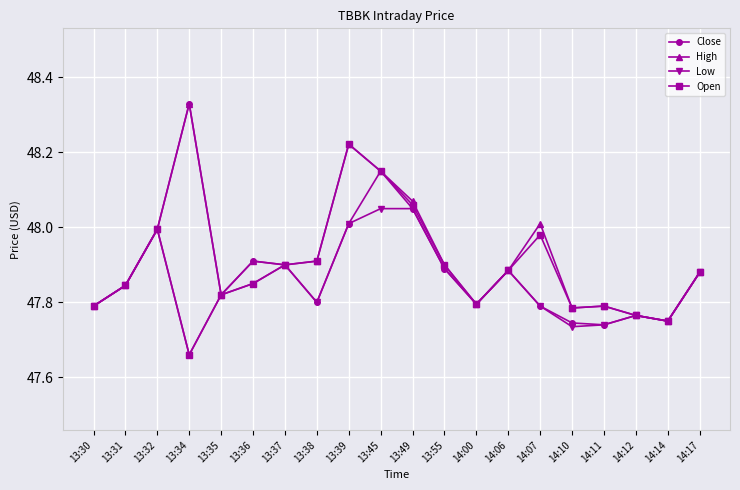

What is the difference between the maximum and minimum values in the Close series?

0.6